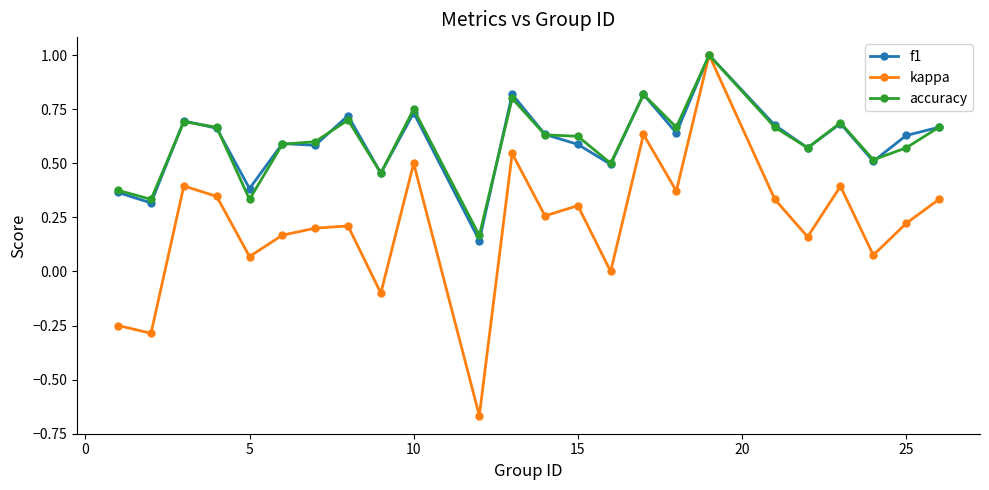

Does the chart have visible grid lines?

No